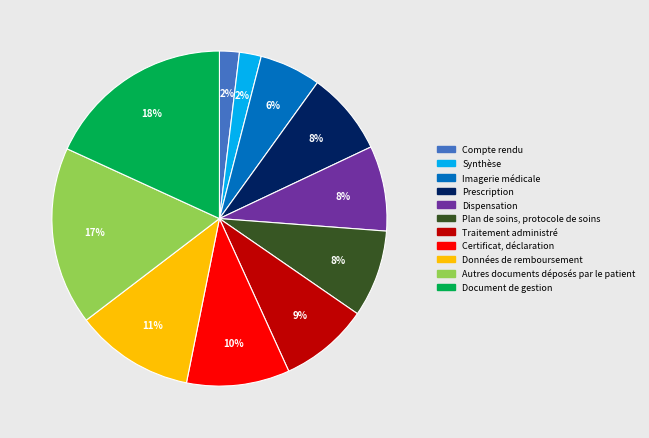

To the nearest percent, what is the difference between the Document de gestion and Dispensation slice percentages?

10%